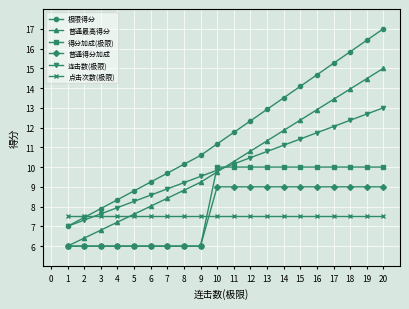

What is the difference between the second highest and minimum values in the 普通得分加成 series?

3.0